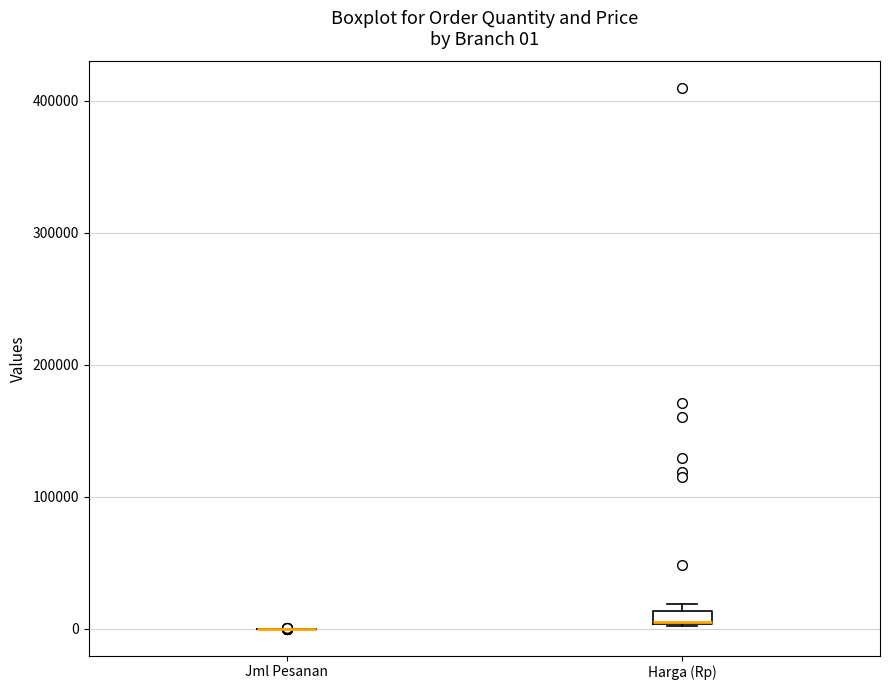

Which box is the tallest, from its lower edge to its upper edge?

Harga (Rp)